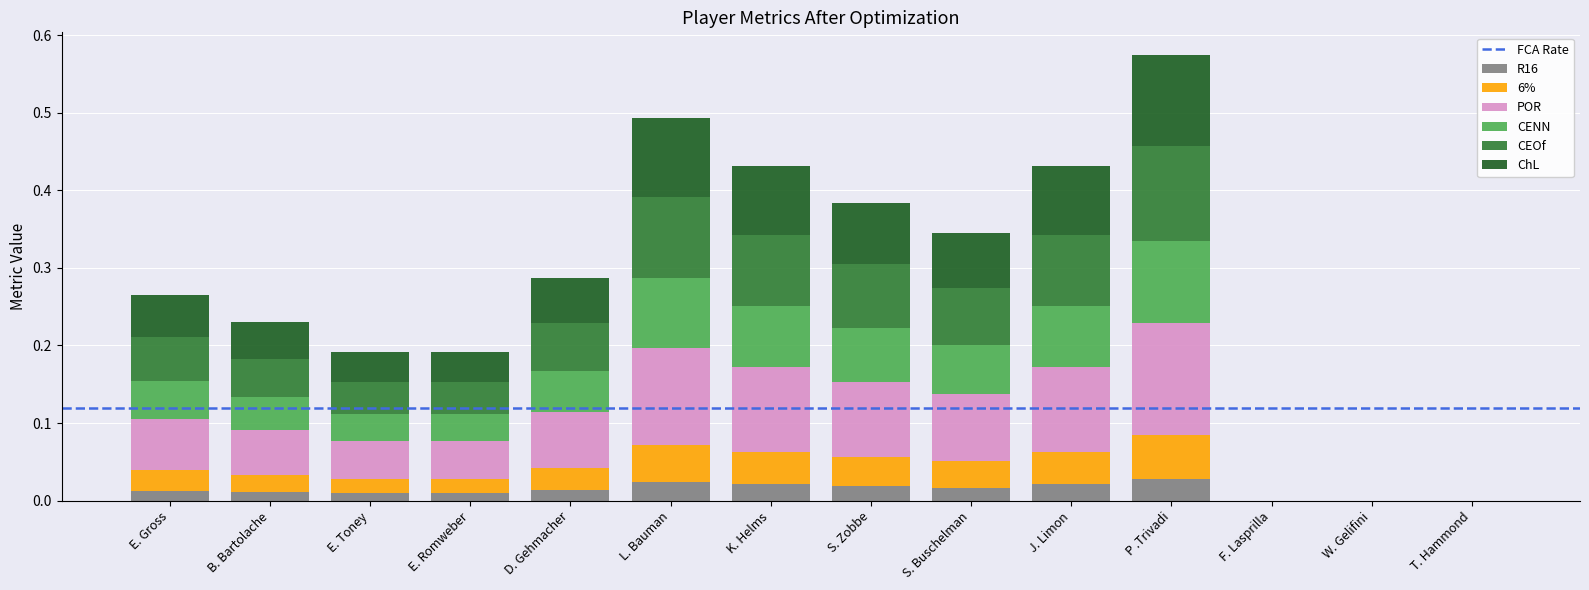

At which category is the sum across all series the highest?

P .Trivadi